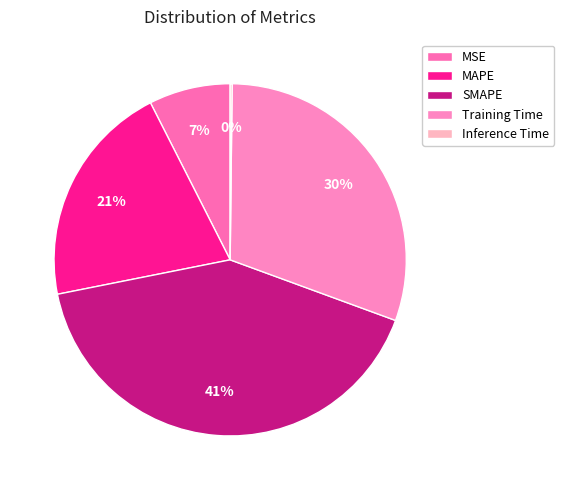

Which slice is the smallest?

Inference Time